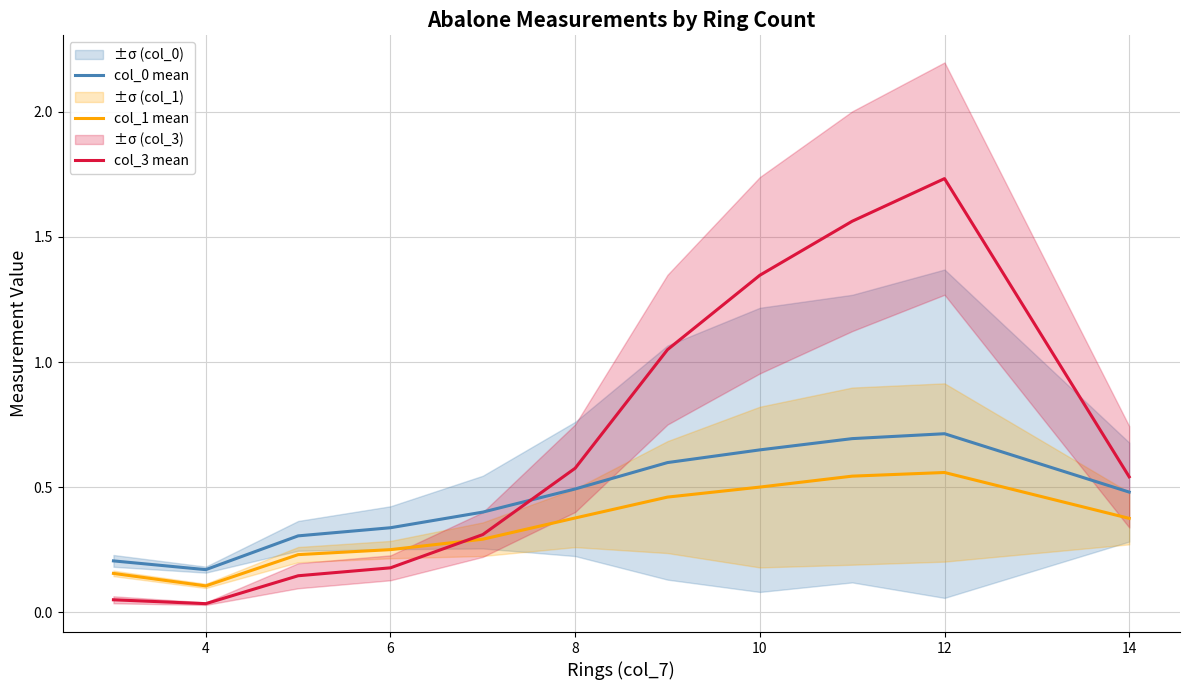

How many interior local peaks does the col_0 mean series have?

1